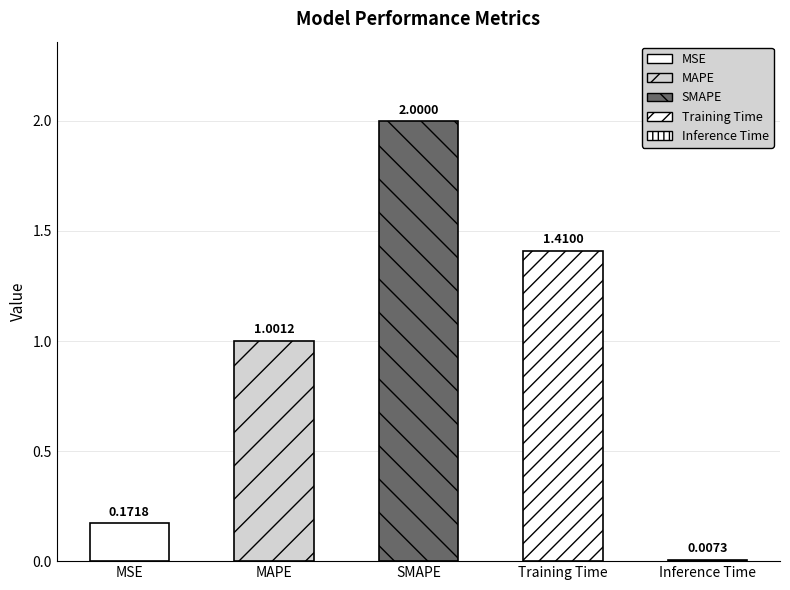

Where does the data first go above 1?

MAPE